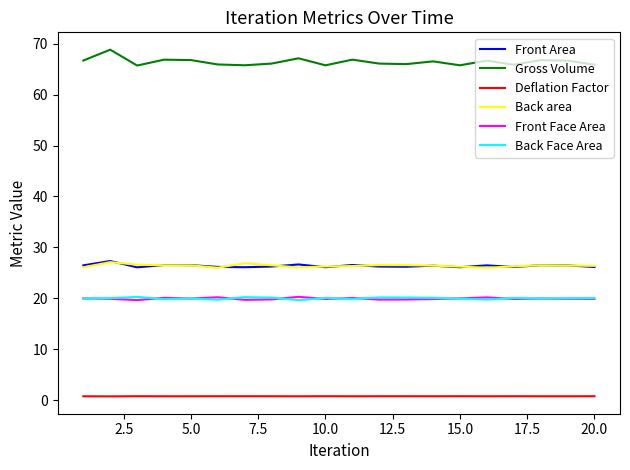

What is the greatest value displayed?

68.8